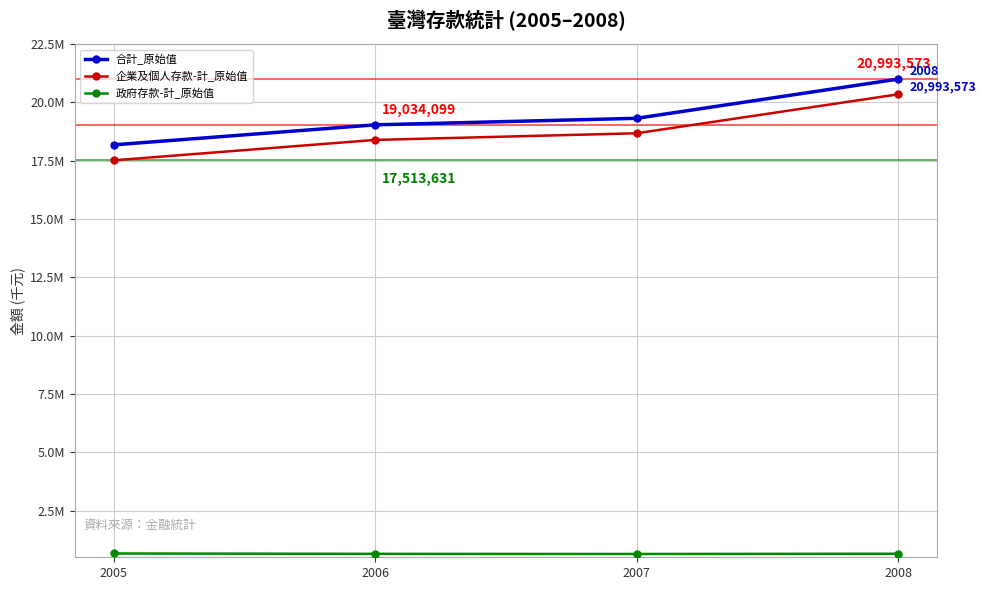

Which series has the widest spread of values?

企業及個人存款-計_原始值